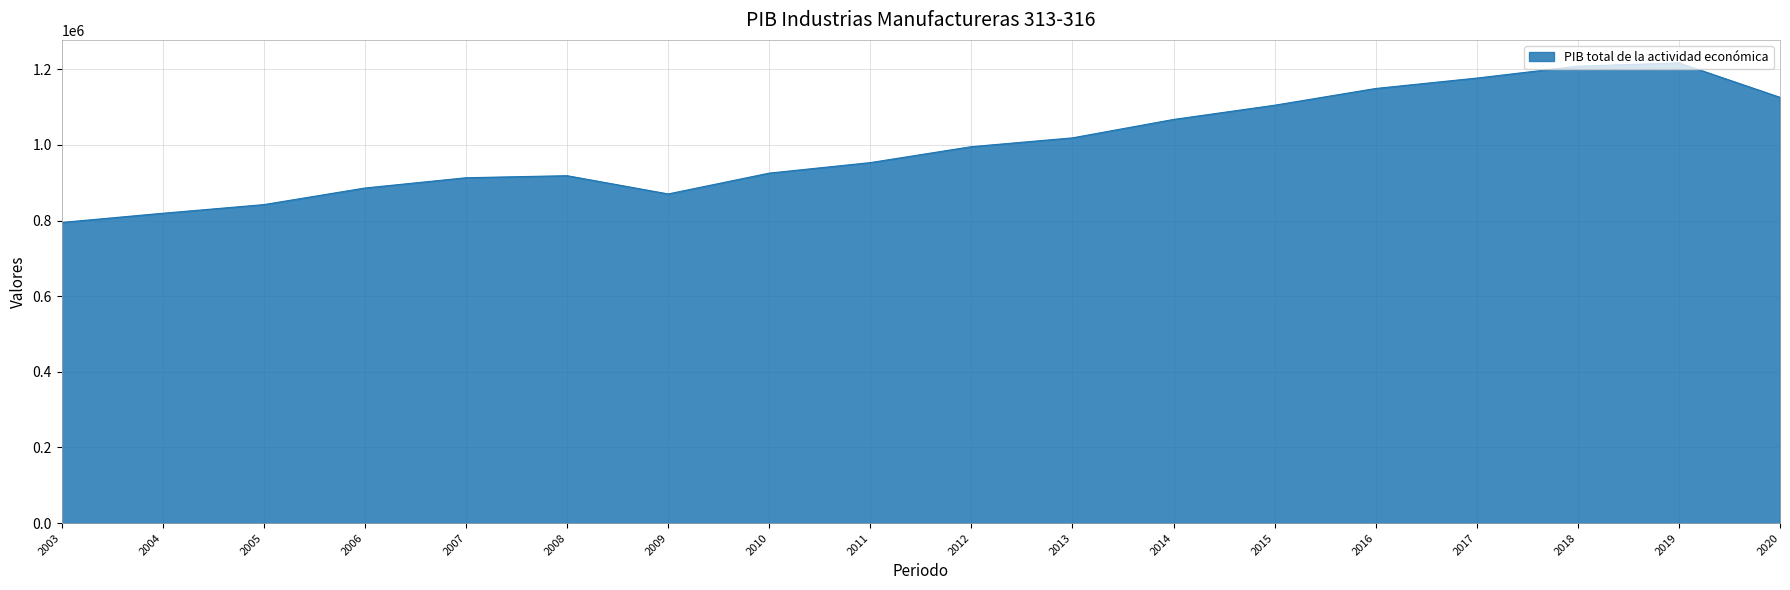

Is it true that the value at 2006 is 886009.7?

True